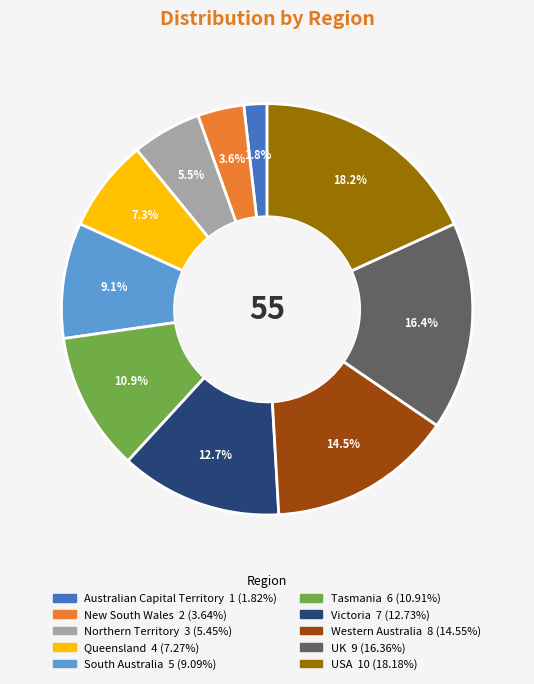

Is Western Australia the majority of the pie?

No